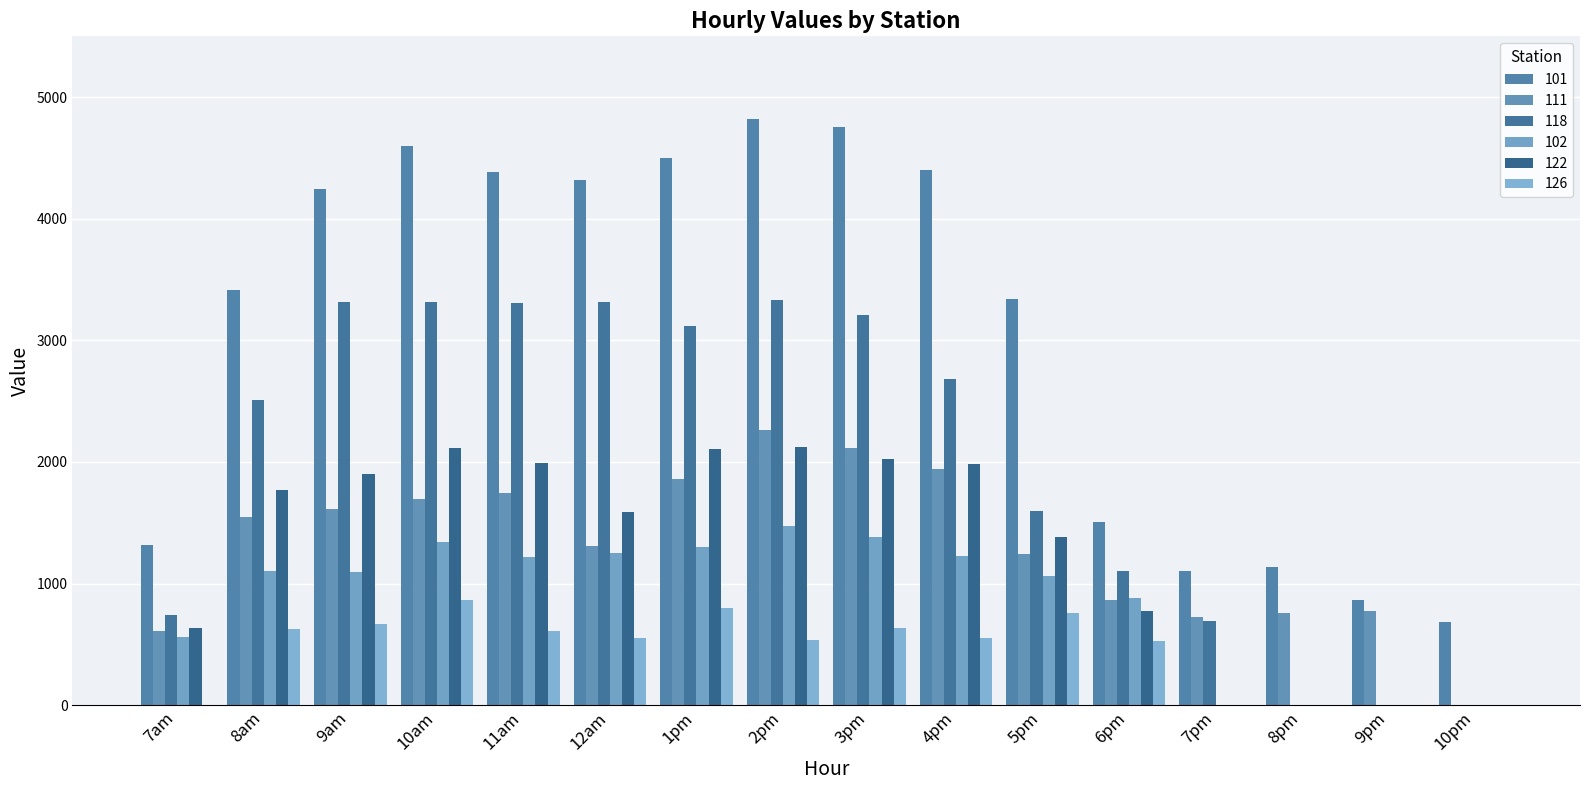

Count the number of categories in the chart.

16